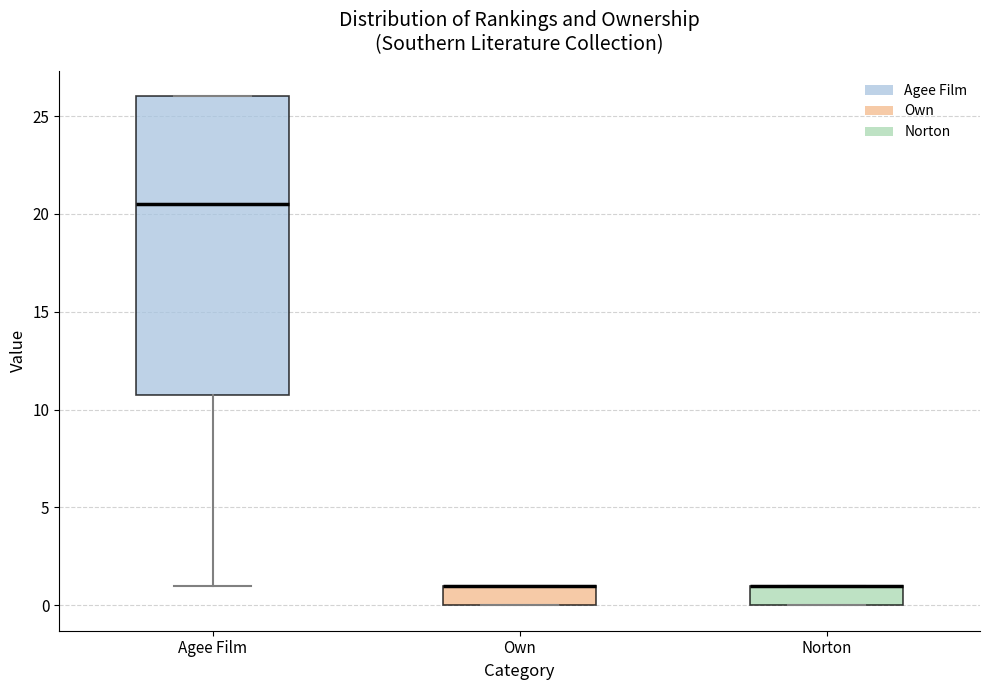

Reading left to right, transcribe this box plot: for each box, give where its median line is, the range the box spans, and where its two whiskers end, as read against the y-axis. The values are not printed on the chart, so give them approximately, as read against the axis.

Agee Film: median 20.5, box 11.0 to 26.0, whiskers 1.0 to 26.0
Own: median 1.0 (drawn on the box's upper edge), box 0.0 to 1.0, whiskers 0.0 to 1.0
Norton: median 1.0 (drawn on the box's upper edge), box 0.0 to 1.0, whiskers 0.0 to 1.0